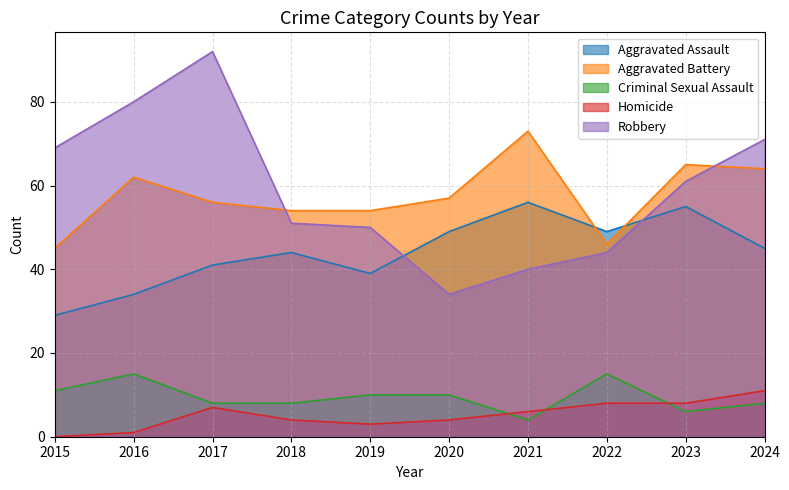

Reading left to right, list all the values displayed in this chart.

Aggravated Assault: 29	34	41	44	39	49	56	49	55	45
Aggravated Battery: 45	62	56	54	54	57	73	46	65	64
Criminal Sexual Assault: 11	15	8	8	10	10	4	15	6	8
Homicide: 0	1	7	4	3	4	6	8	8	11
Robbery: 69	80	92	51	50	34	40	44	61	71